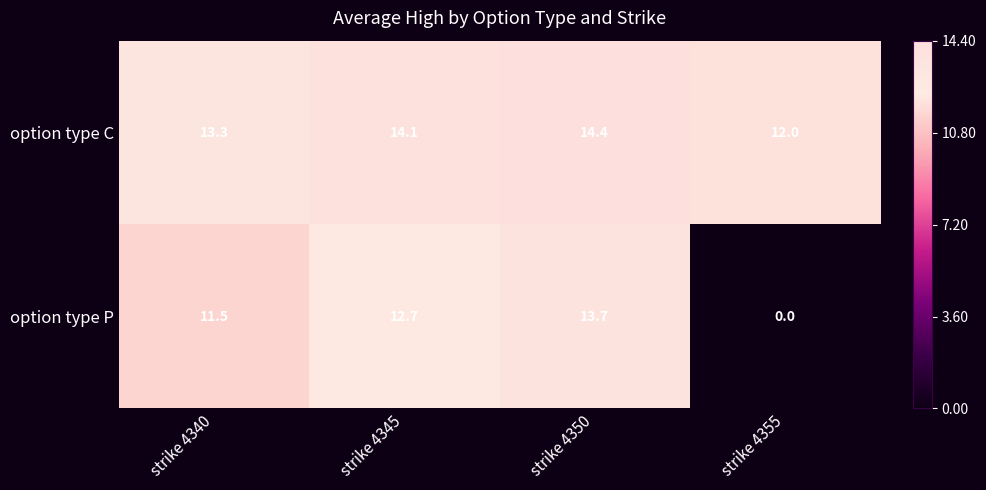

What is the sum of all option type C values?

53.8